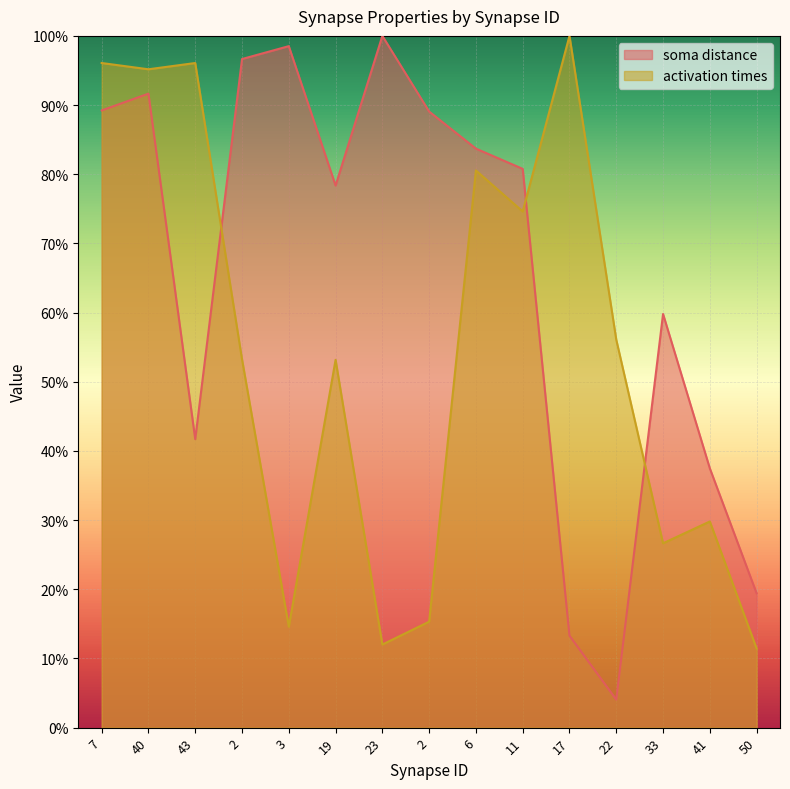

How many values in the activation times series are below 53?

6